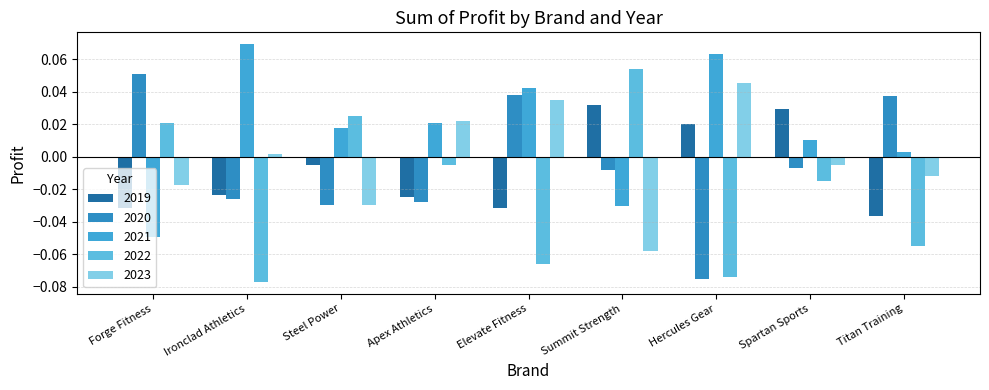

What is the label of the 9th bar from the left?

Titan Training